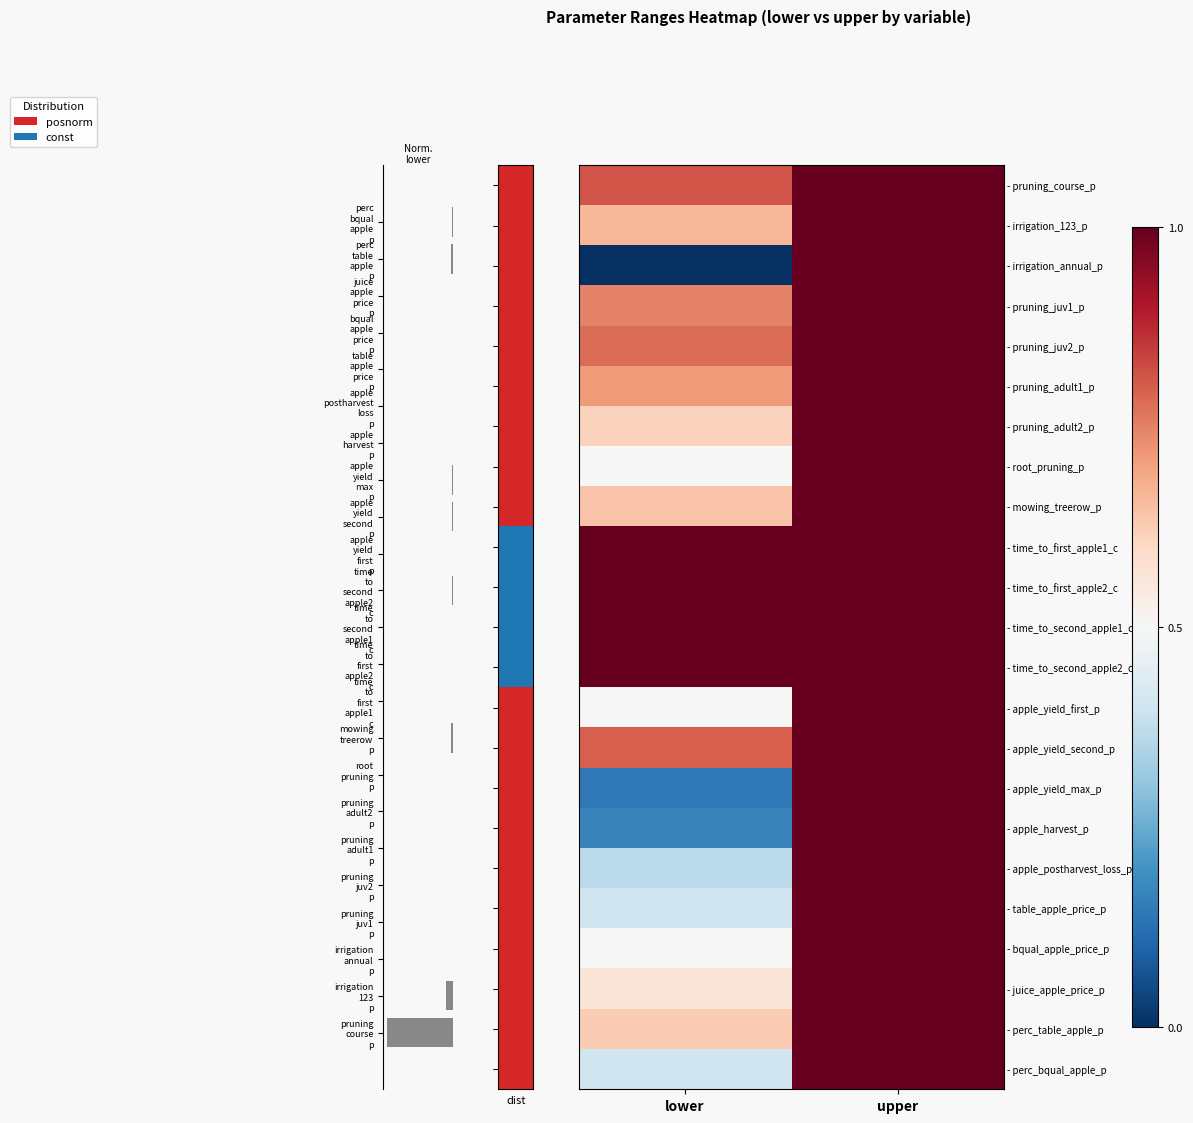

Where is - pruning_juv1_p nearest to the value 0?

lower